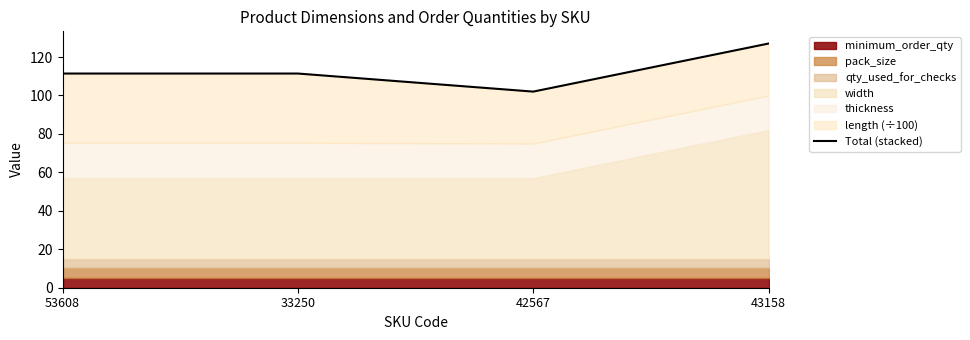

Count the number of values greater than 111.

3